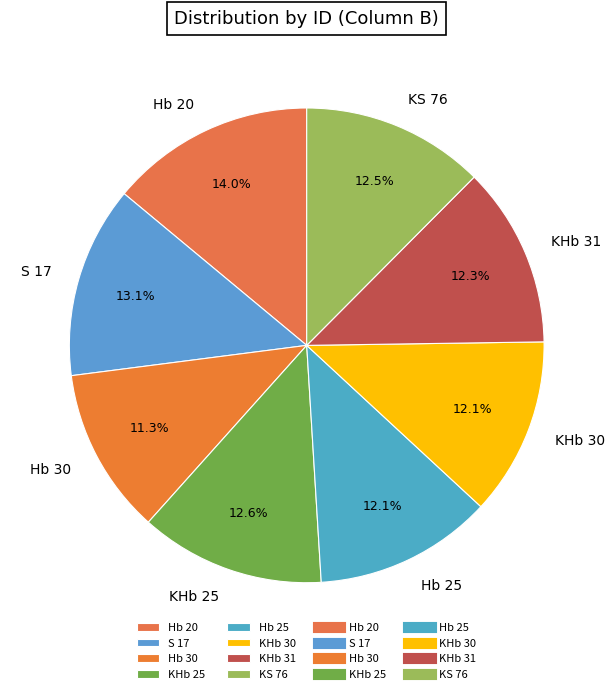

Is Hb 30 the majority of the pie?

No